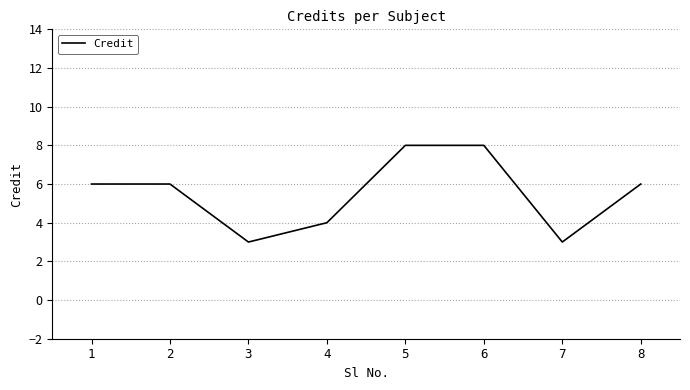

True or false: there are more than 2 points higher than both neighbors.

False